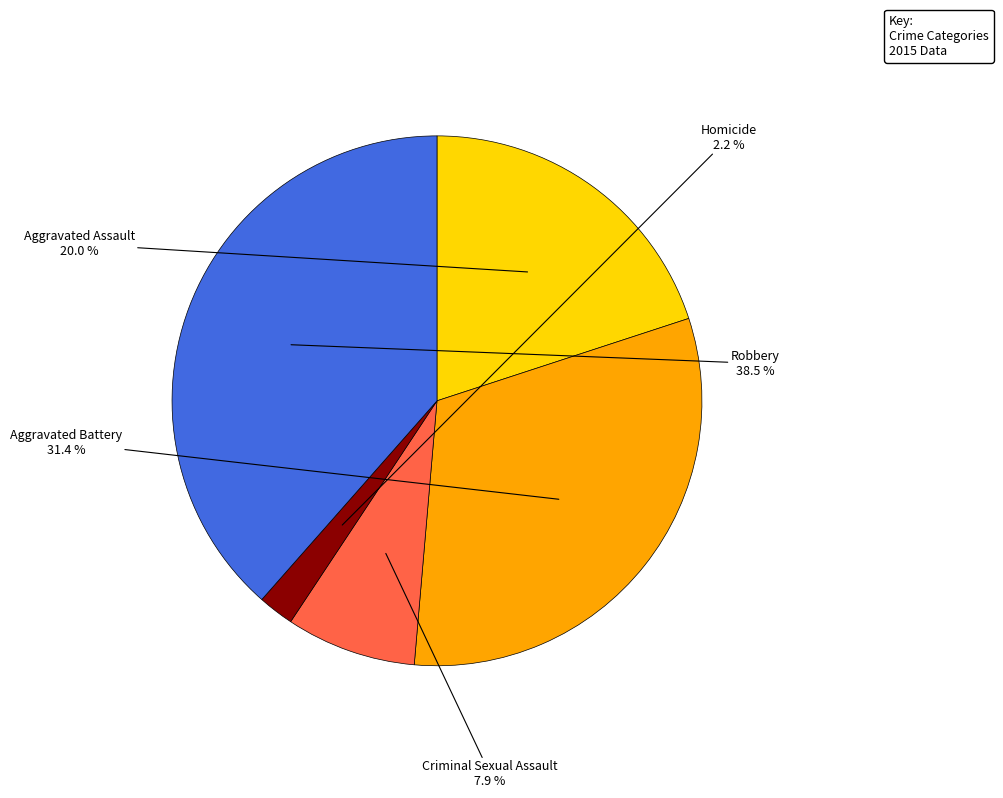

Between Aggravated Assault and Aggravated Battery, which is larger?

Aggravated Battery